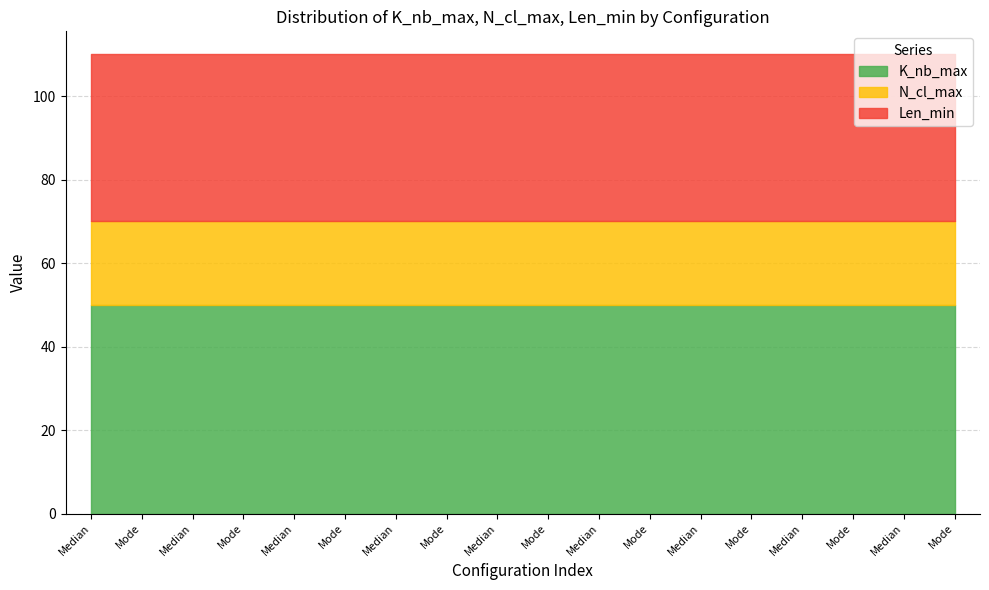

The value of K_nb_max at Median is 50. True or false?

True